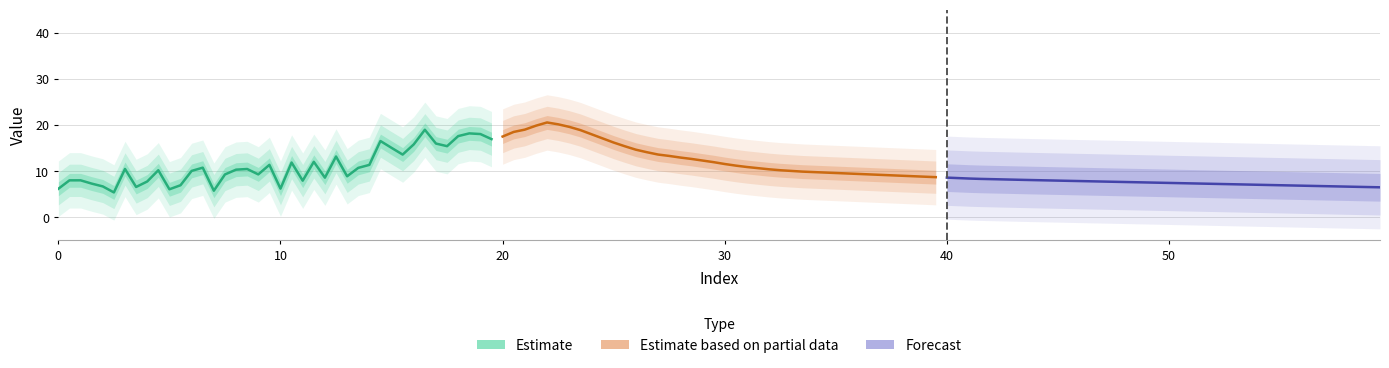

What is the lowest value of the Estimate based on partial data series?

8.7